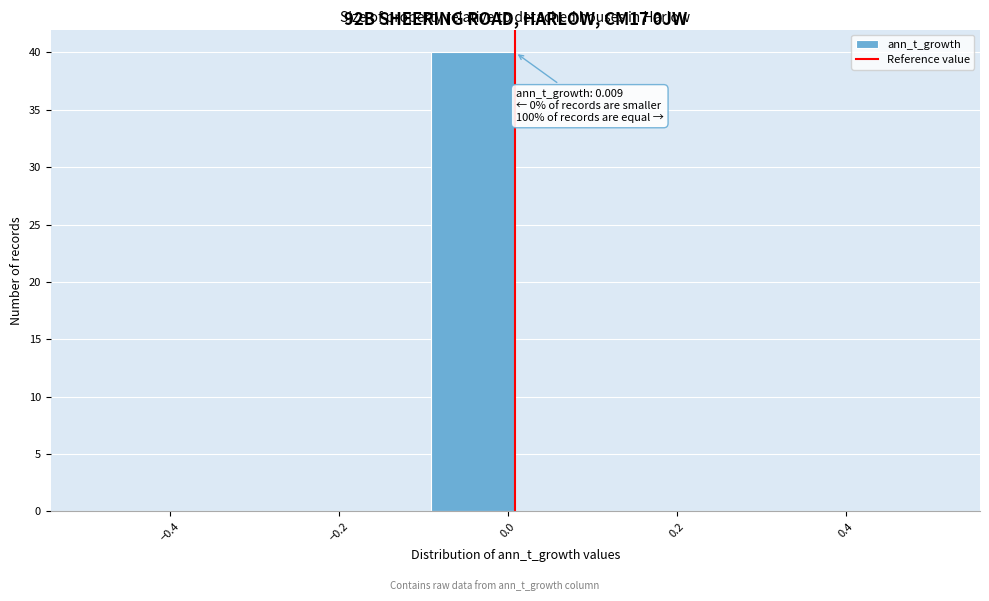

Over which range of the x-axis is the bar tallest?

-0.1 to 0.0